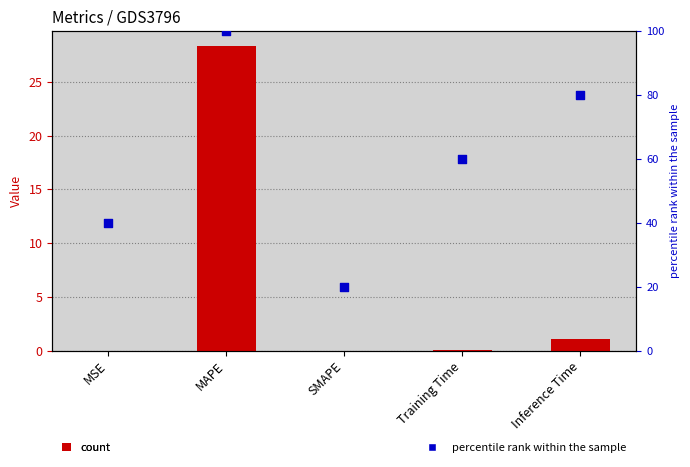

Which series has the largest total across all categories?

percentile rank within the sample